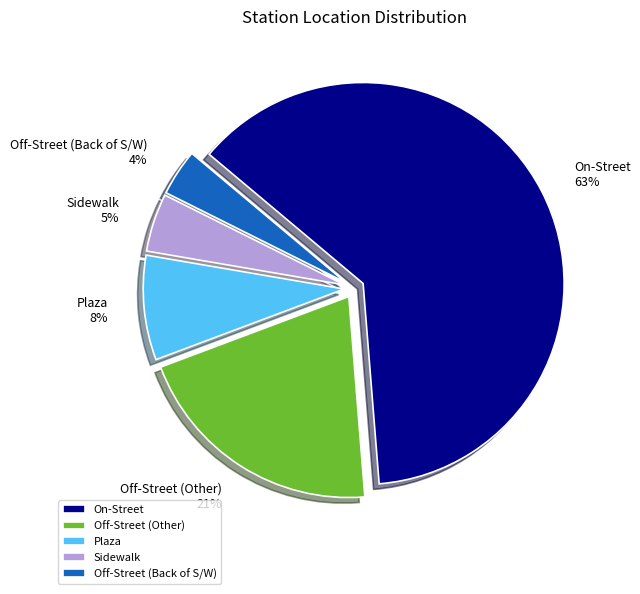

True or false: Off-Street (Back of S/W) accounts for 15% of the total.

False